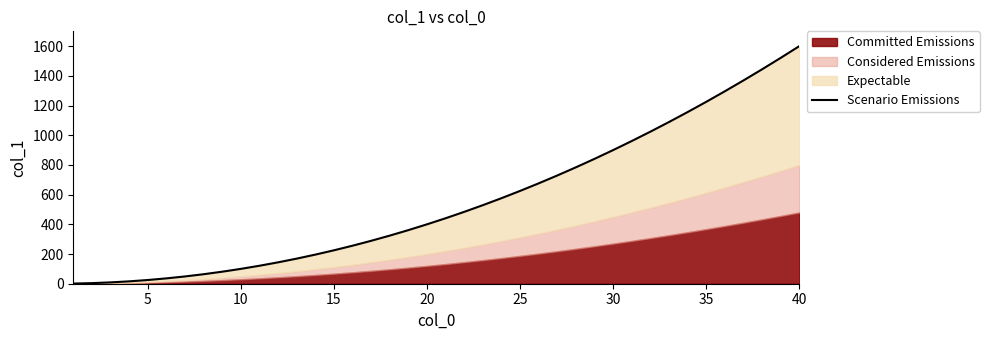

What is the smallest value displayed?

1